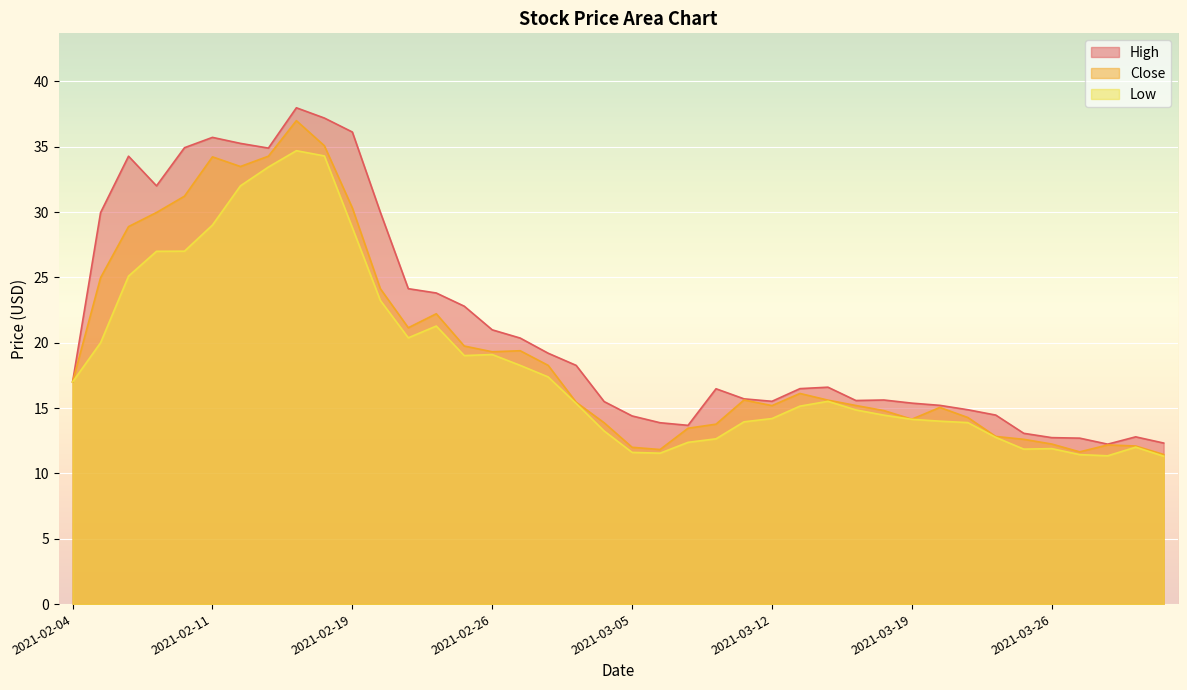

At which category is the sum across all series the highest?

2021-02-17